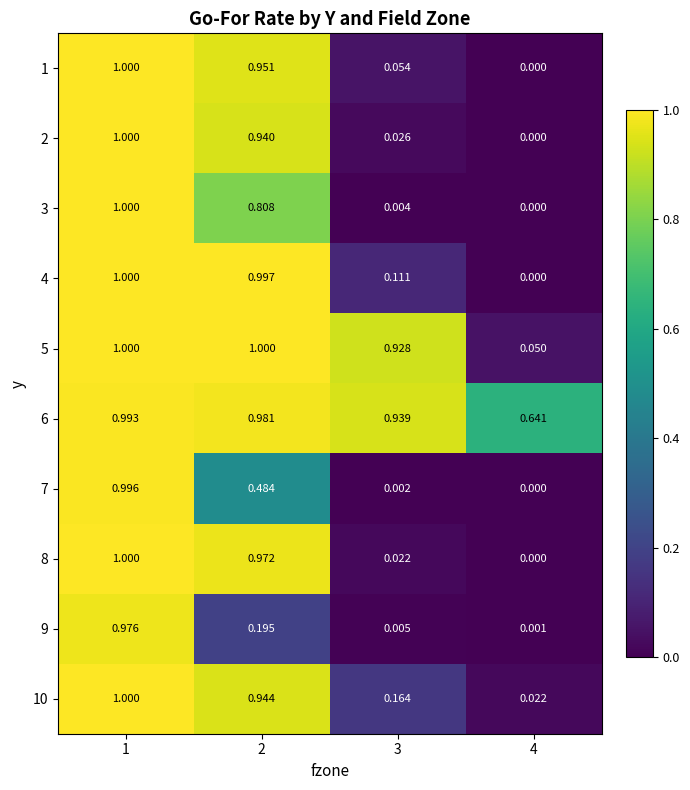

At 2, list the series in order from largest to smallest.

5, 4, 6, 8, 1, 10, 2, 3, 7, 9